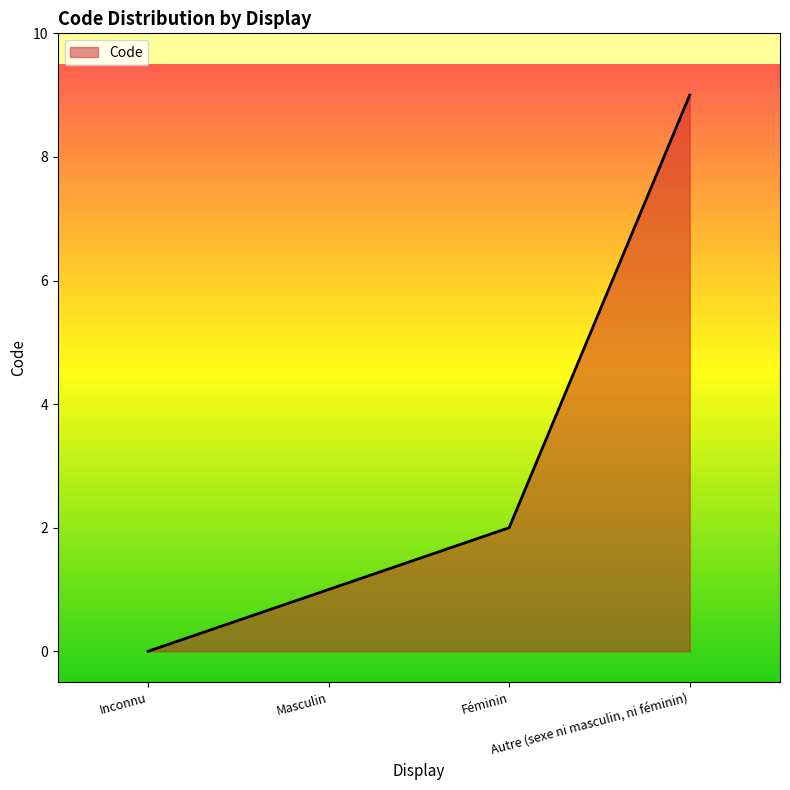

What position from the left is Inconnu?

1